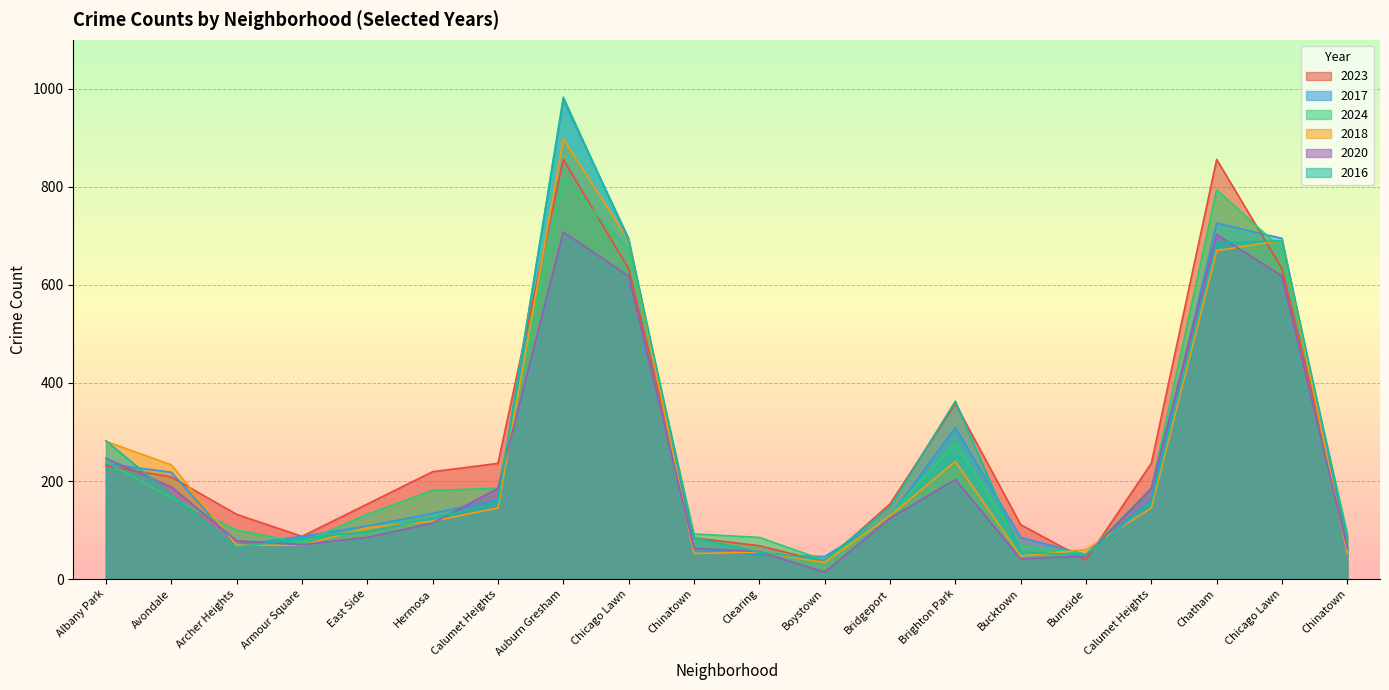

What is the difference between the 2020 values at Avondale and Brighton Park?

15